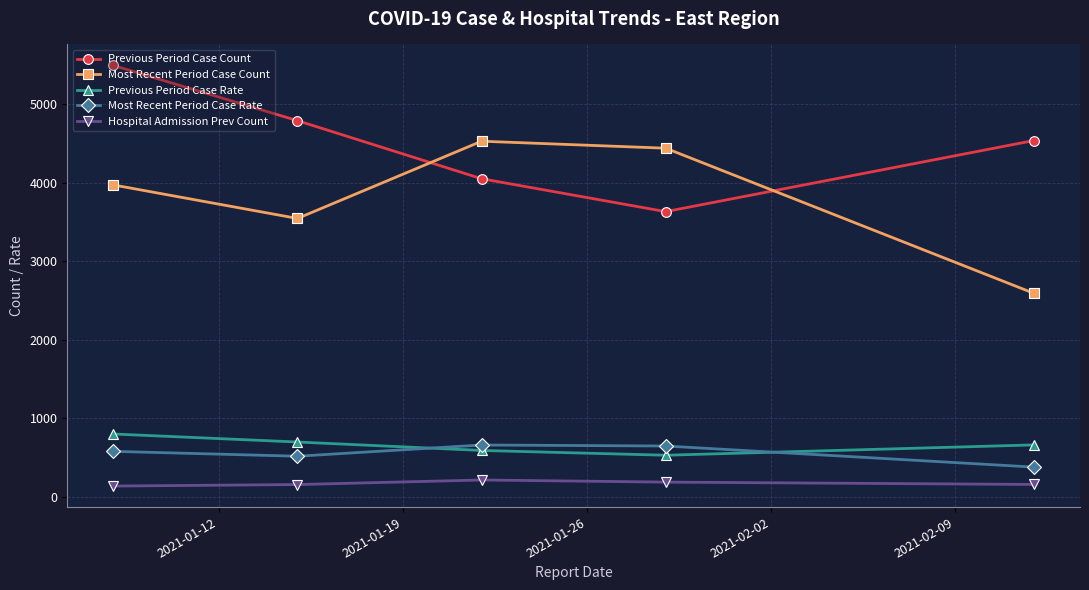

What is the smallest value displayed?

134.7